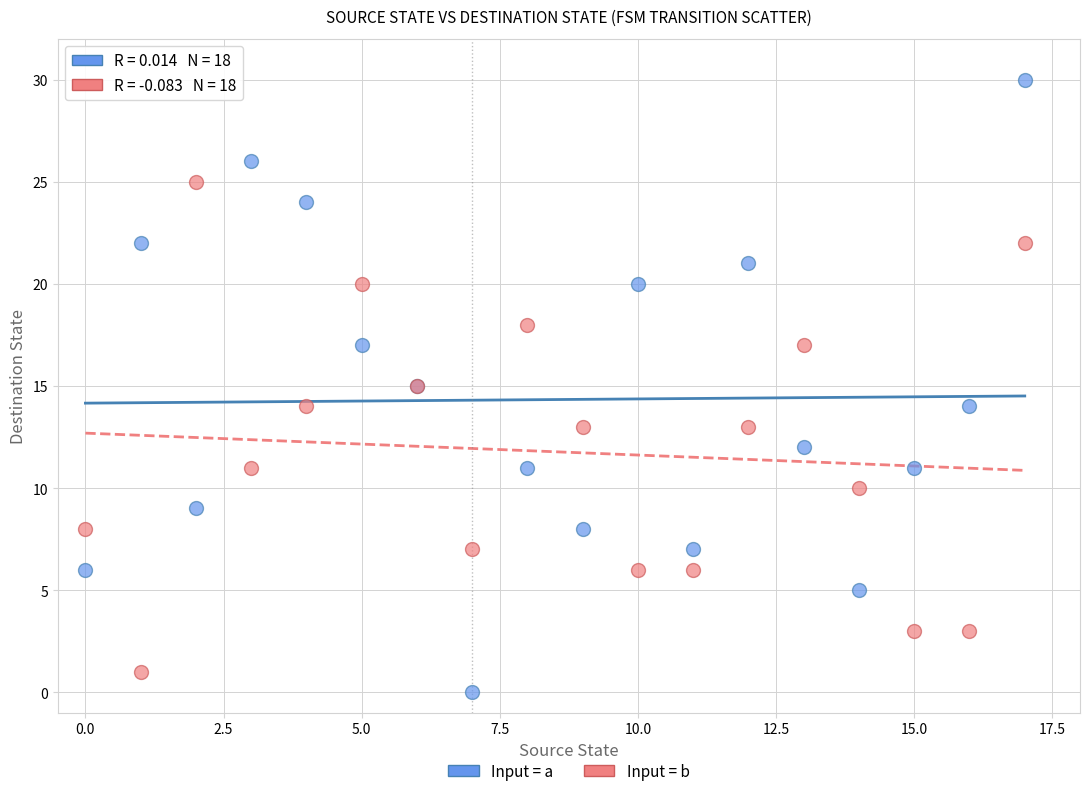

Which series has the largest Y range (max minus min)?

Input = a